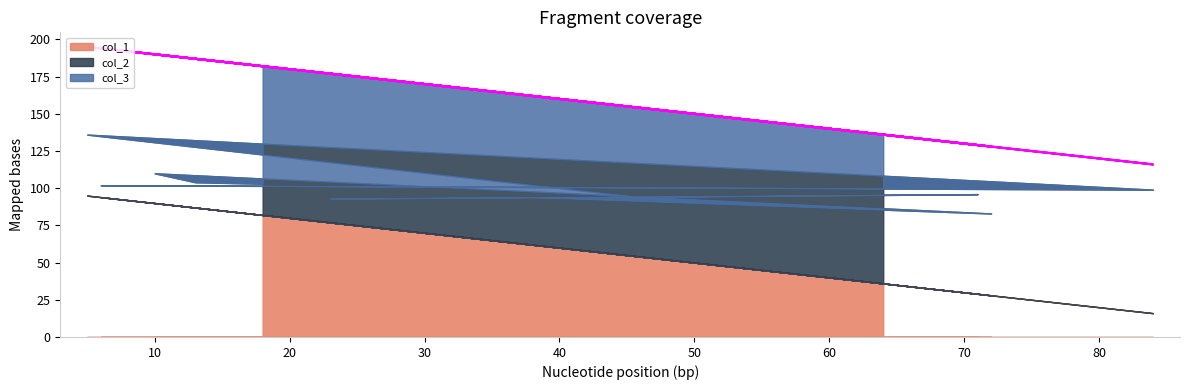

Which series has the widest spread of values?

col_1